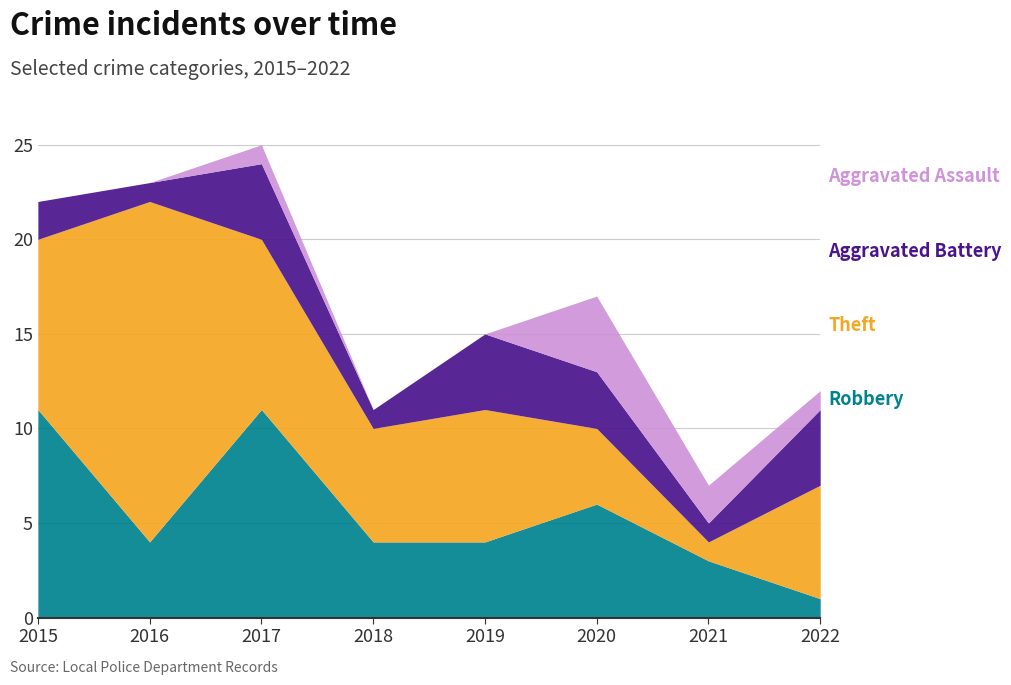

At which category is the sum across all series the highest?

2017